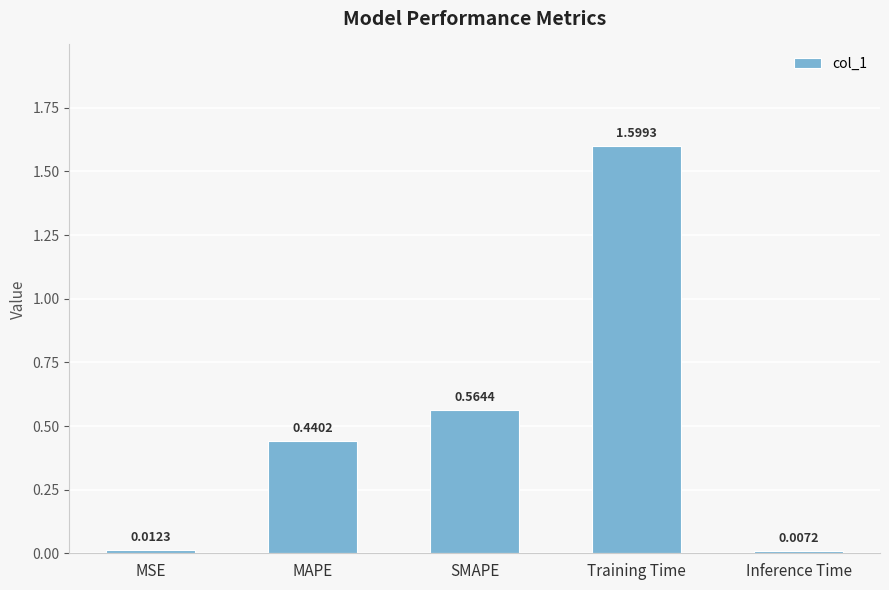

What is the change in value from MSE to SMAPE?

+0.6